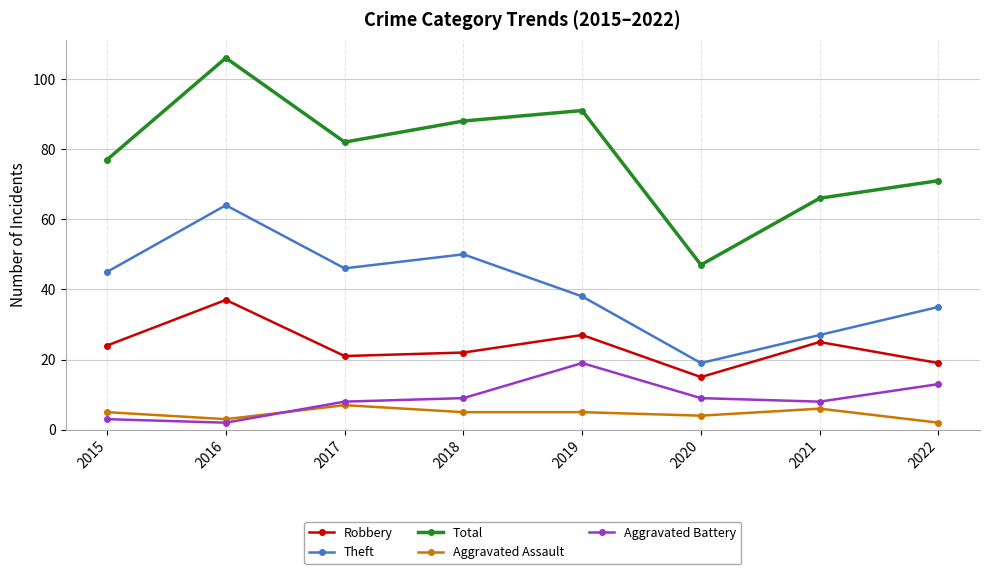

True or false: Aggravated Assault and Robbery cross at least once.

False